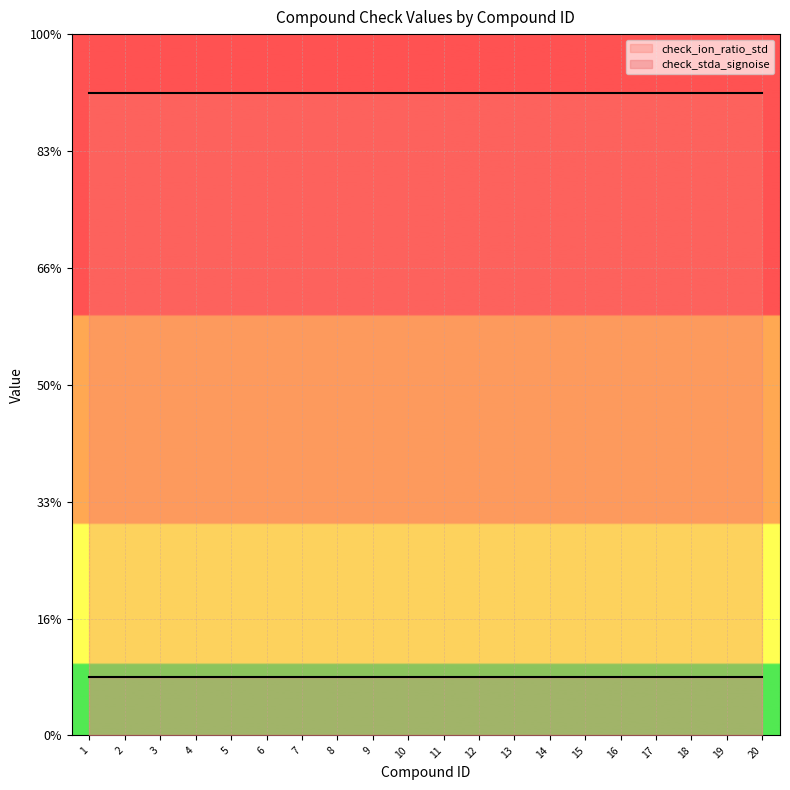

What are all the series names shown in the legend?

check_ion_ratio_std, check_stda_signoise